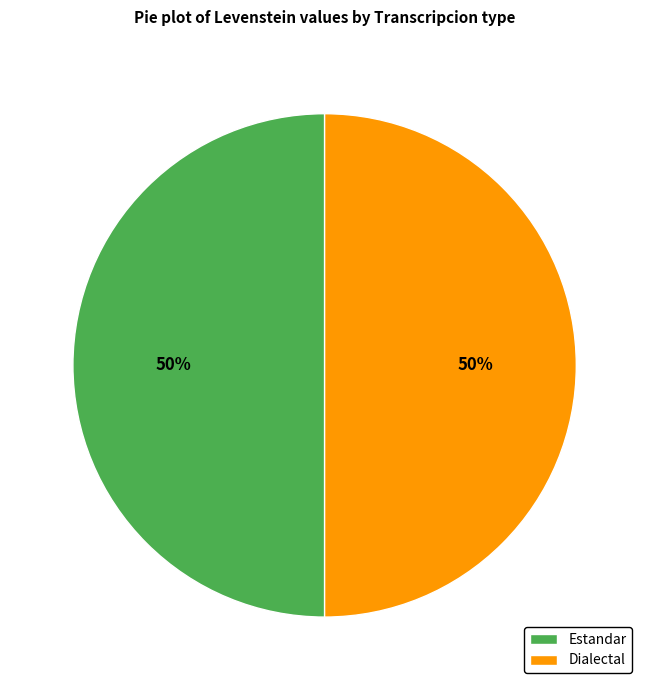

Is the sum of Estandar and Dialectal greater than half?

Yes